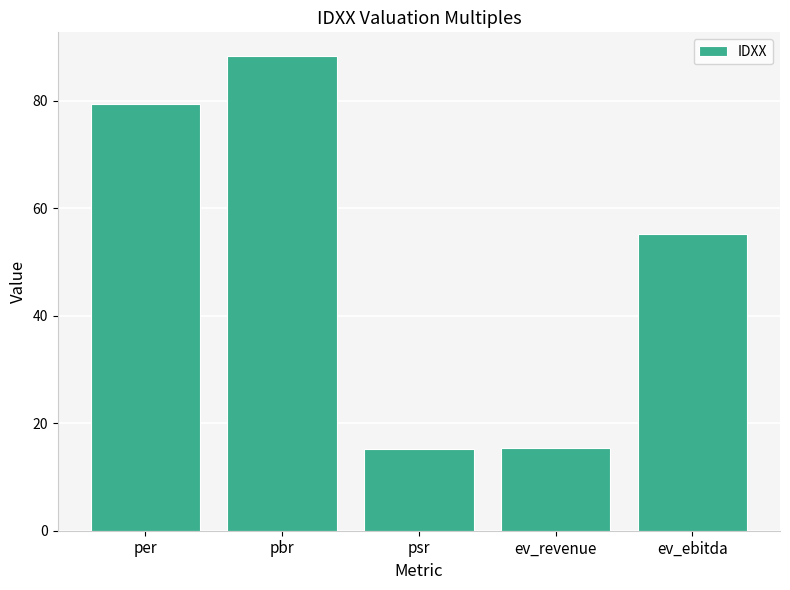

How many data points are less than 55?

2